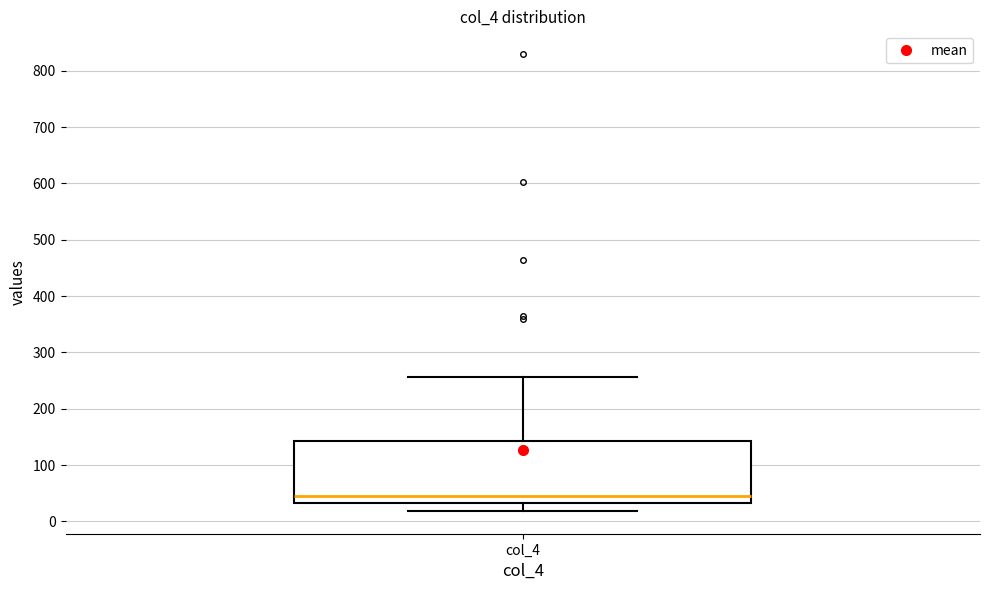

Read this box plot against the y-axis: the position of the median line, the range covered by the box, and the ends of both whiskers. The values are not printed on the chart, so give them approximately, as read against the axis.

median 50, box 30 to 140, whiskers 20 to 260